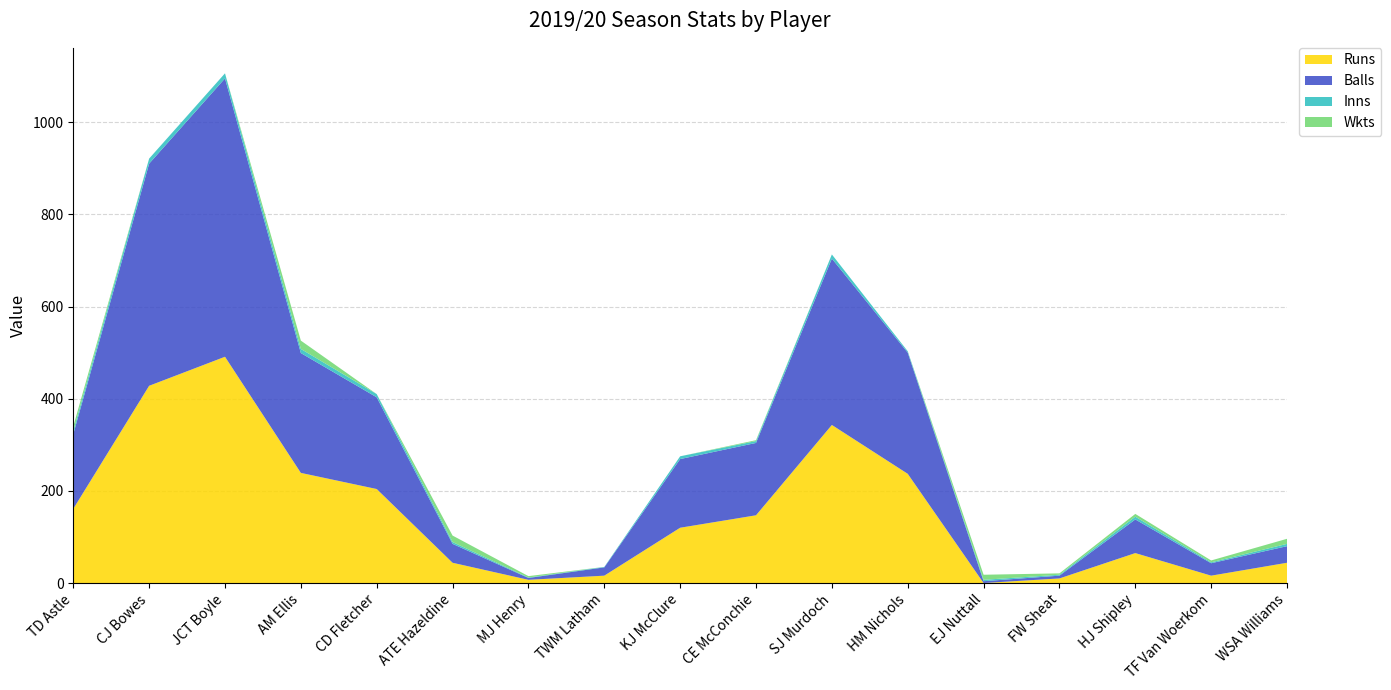

Reading left to right, transcribe all the data shown in this chart.

Runs: 161	428	491	239	204	44	7	16	120	147	343	237	0	10	65	16	44
Balls: 162	482	604	260	199	41	4	18	149	157	361	263	4	6	73	27	36
Inns: 7	11	11	9	7	4	1	1	6	4	9	3	3	2	6	2	5
Wkts: 10	0	0	18	0	14	3	0	0	2	0	0	11	3	6	4	11